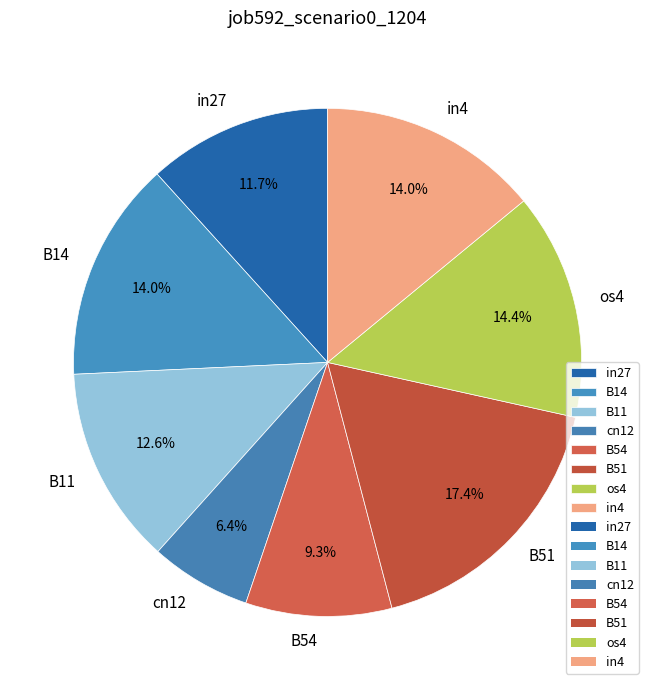

Which has a higher value, B14 or B51?

B51